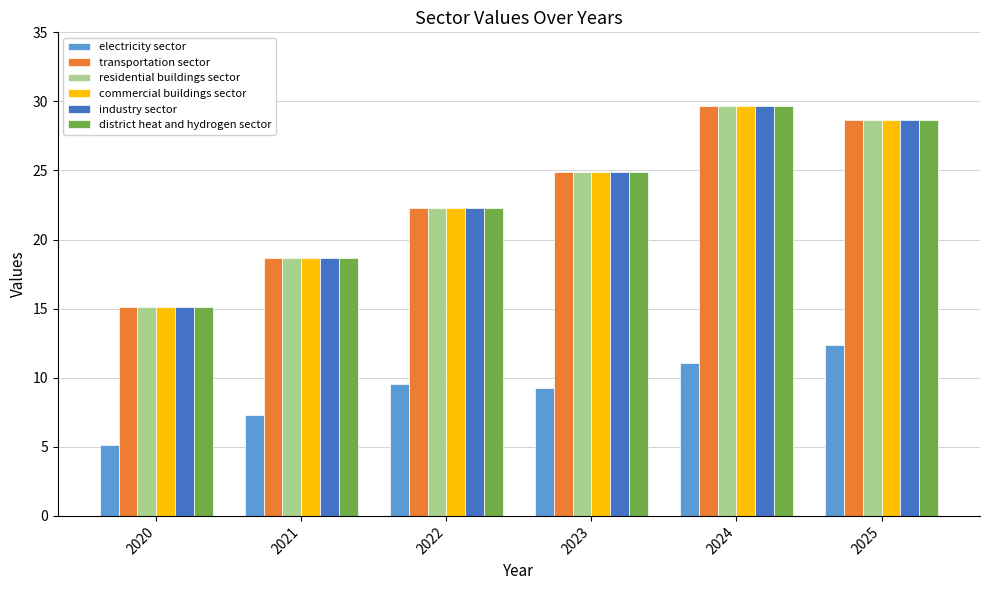

List the labels in order of residential buildings sector value, largest first.

2024, 2025, 2023, 2022, 2021, 2020